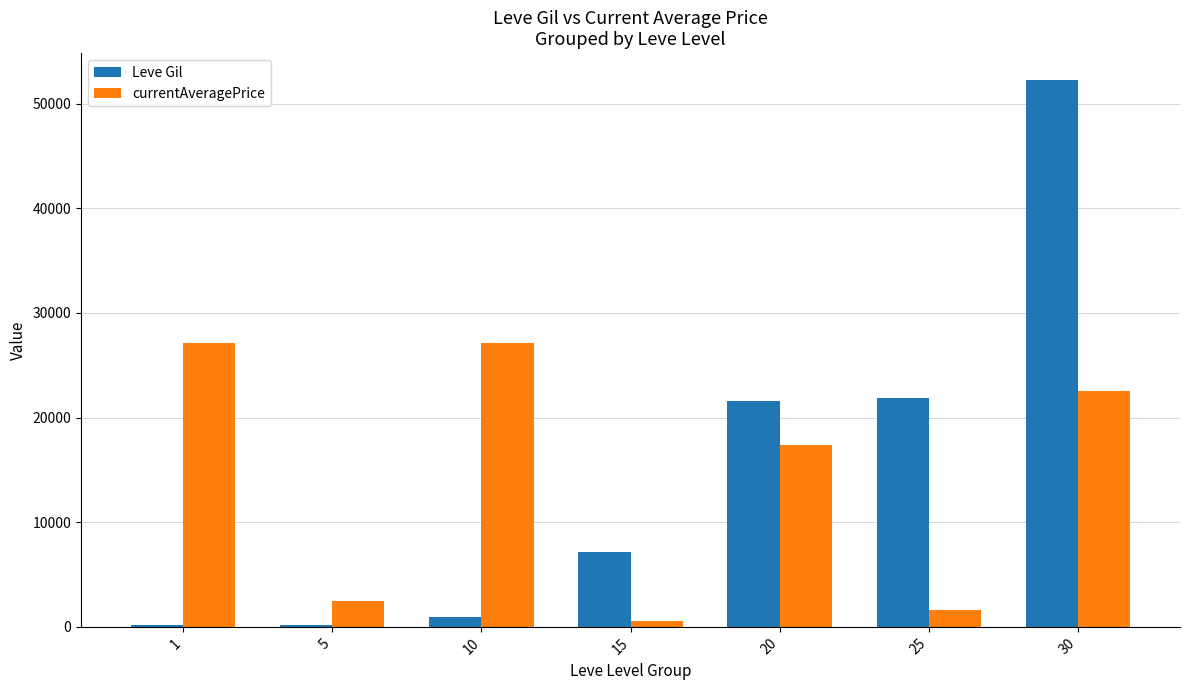

What is the sum of all Leve Gil values?

104190